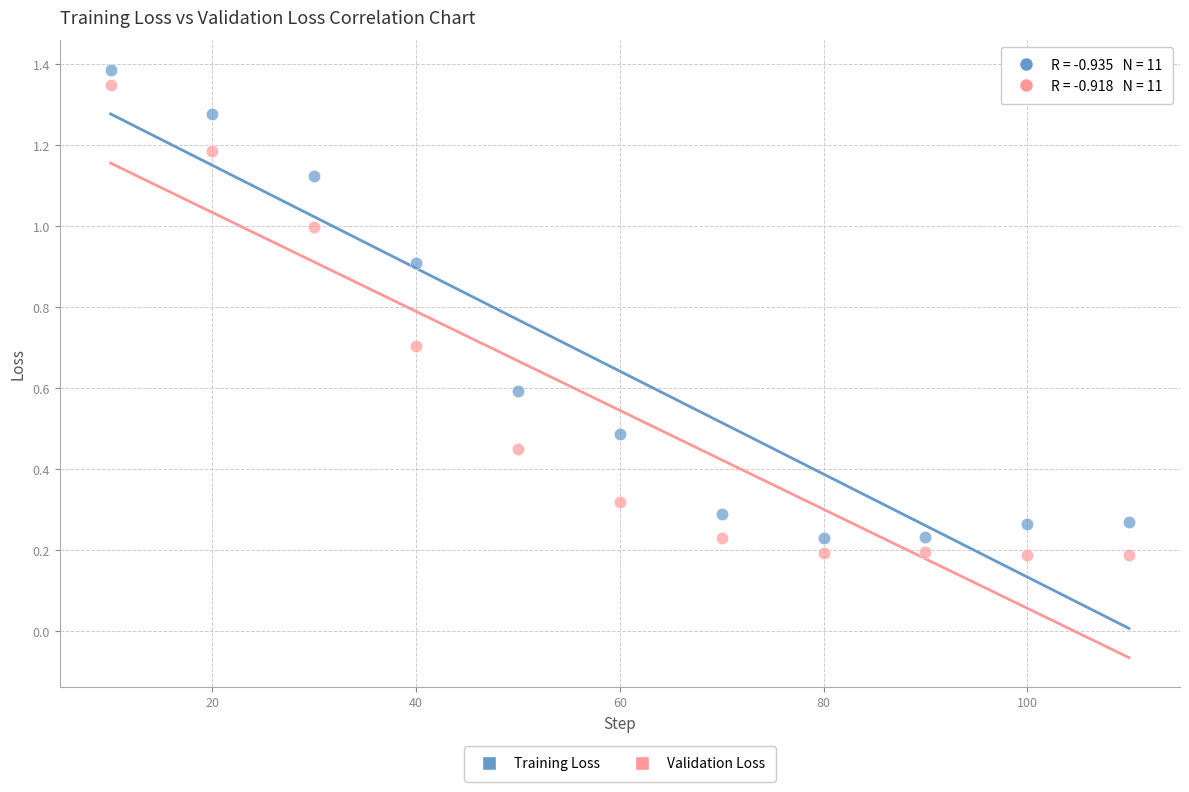

What are all the series names shown in the legend?

Training Loss, Validation Loss